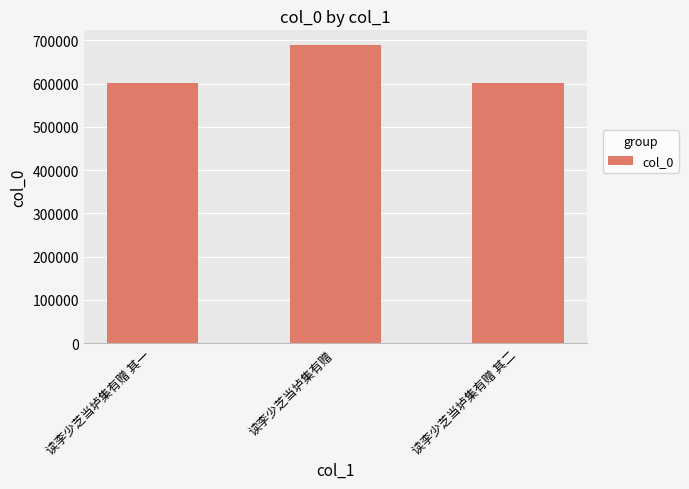

Which has a higher value, 读李少芝当垆集有赠 or 读李少芝当垆集有赠 其二?

读李少芝当垆集有赠